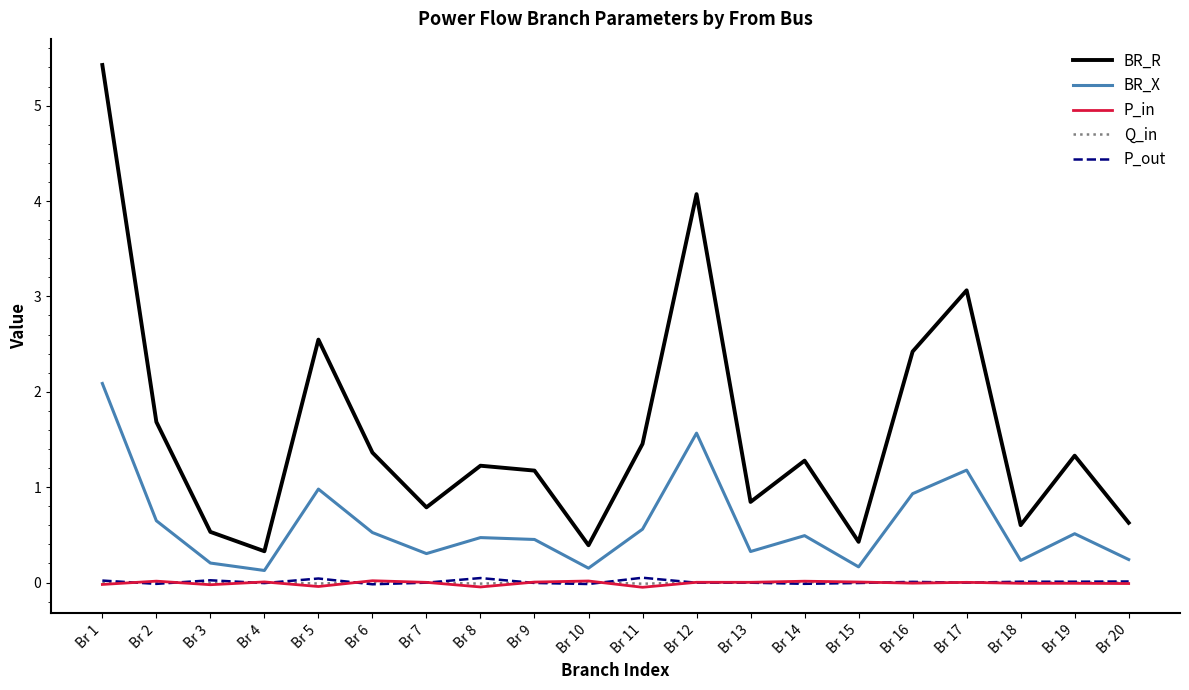

The value of P_out at Br 20 is 0.0. True or false?

True